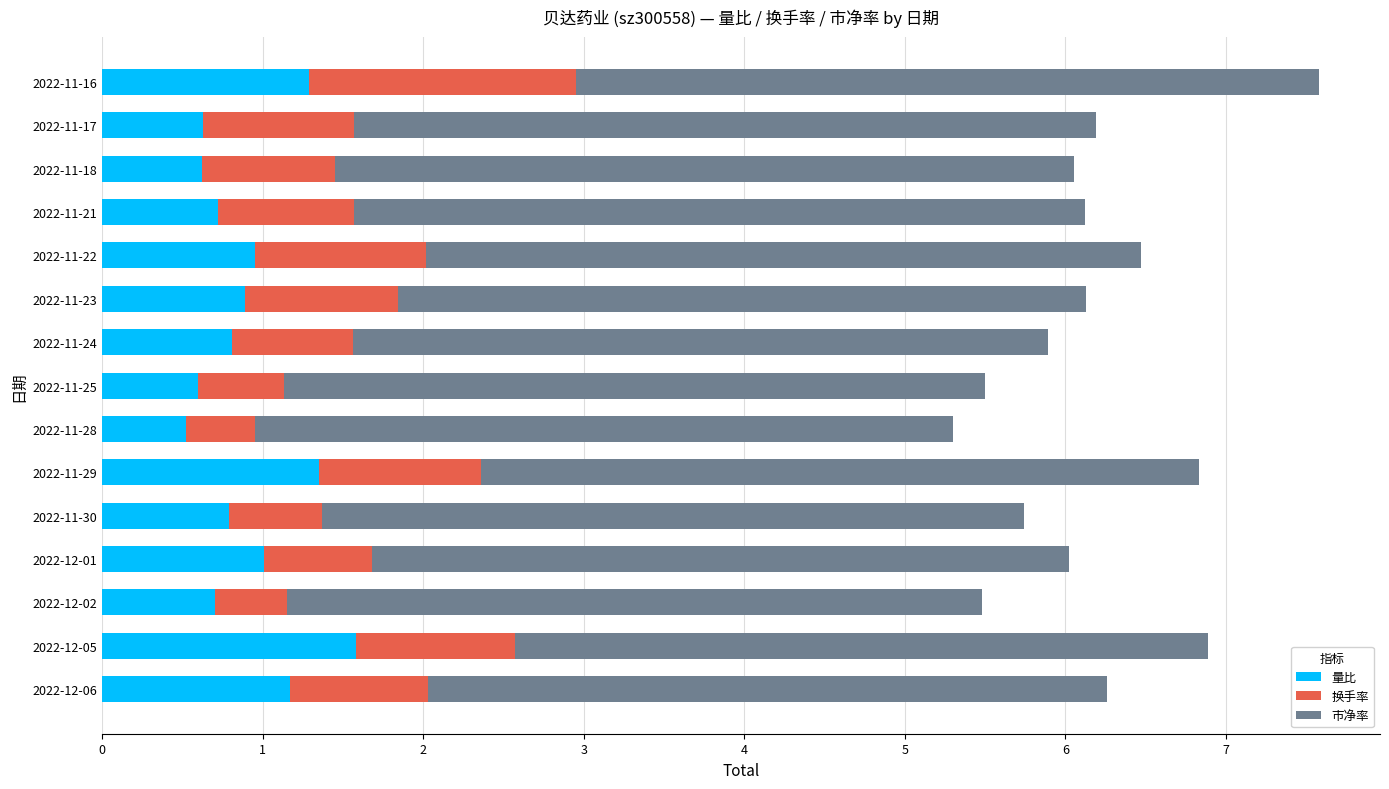

What are all the series names shown in the legend?

量比, 换手率, 市净率